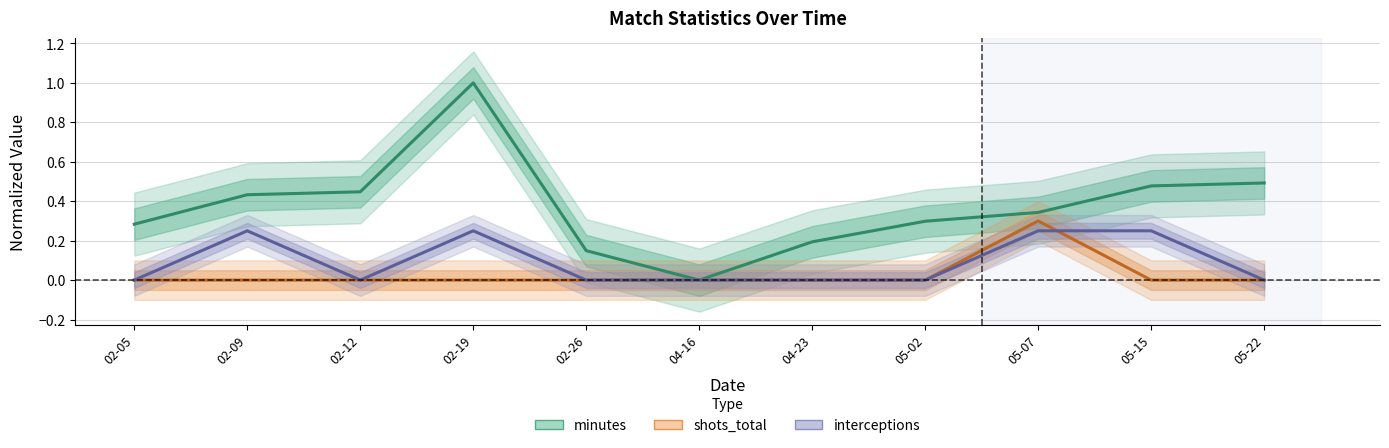

How many minutes values are between 0 and 1?

11